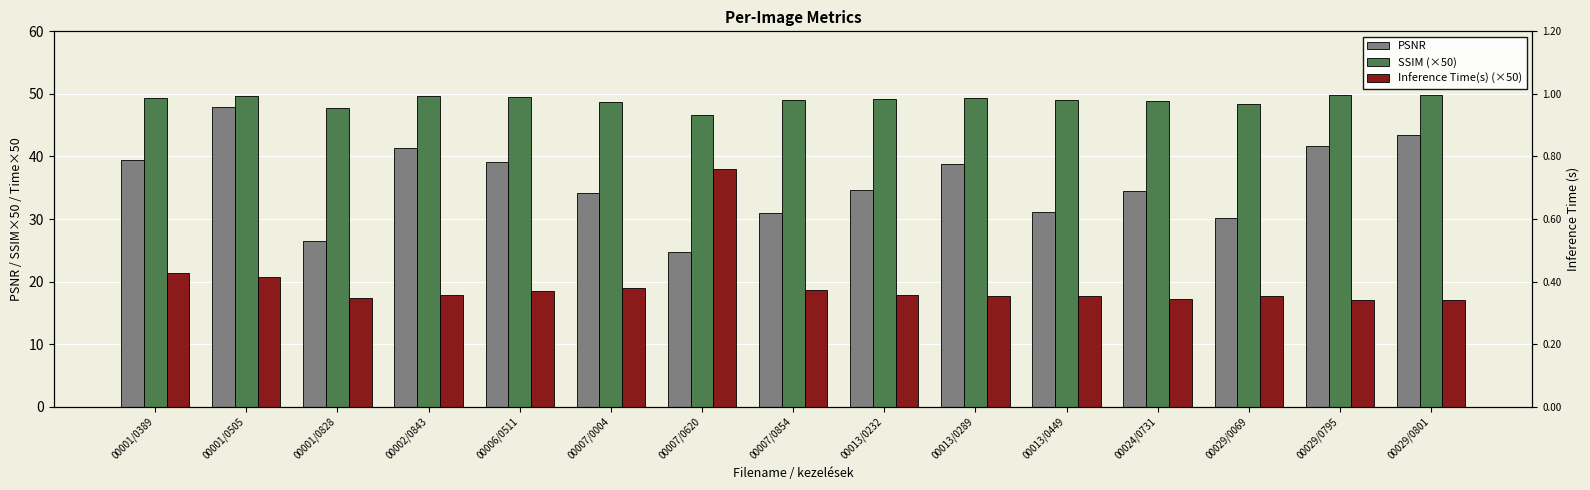

Is the value of Inference Time(s) (×50) at 00029/0069 greater than the value of PSNR at 00006/0511?

No